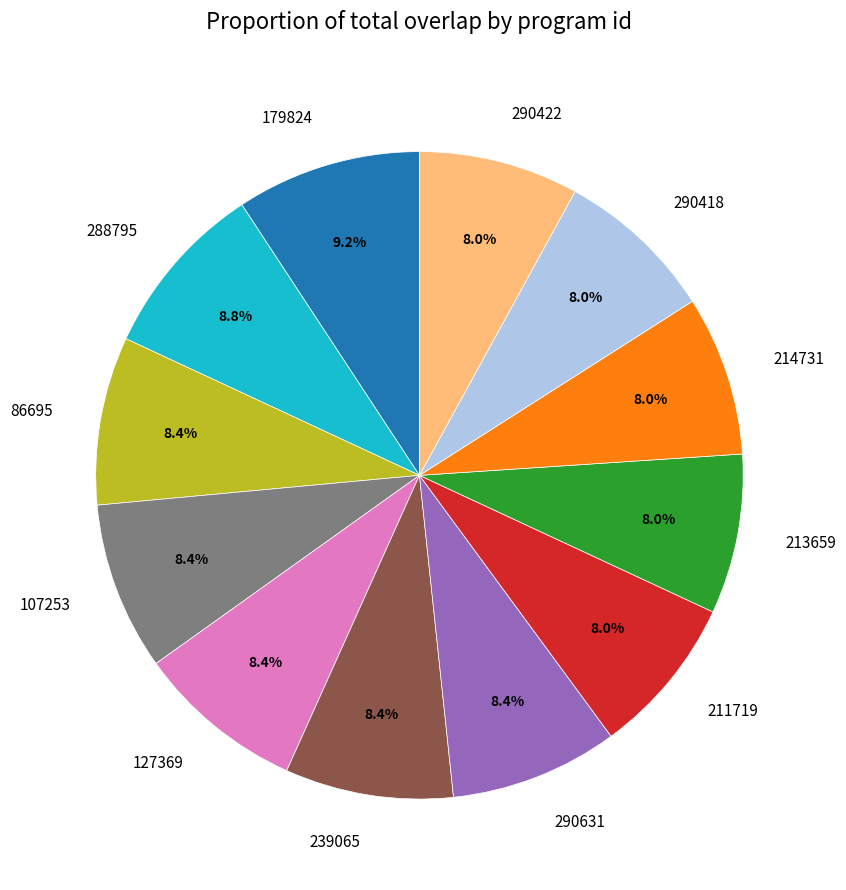

To the nearest percent, what is the combined percentage of 239065 and 288795?

17%